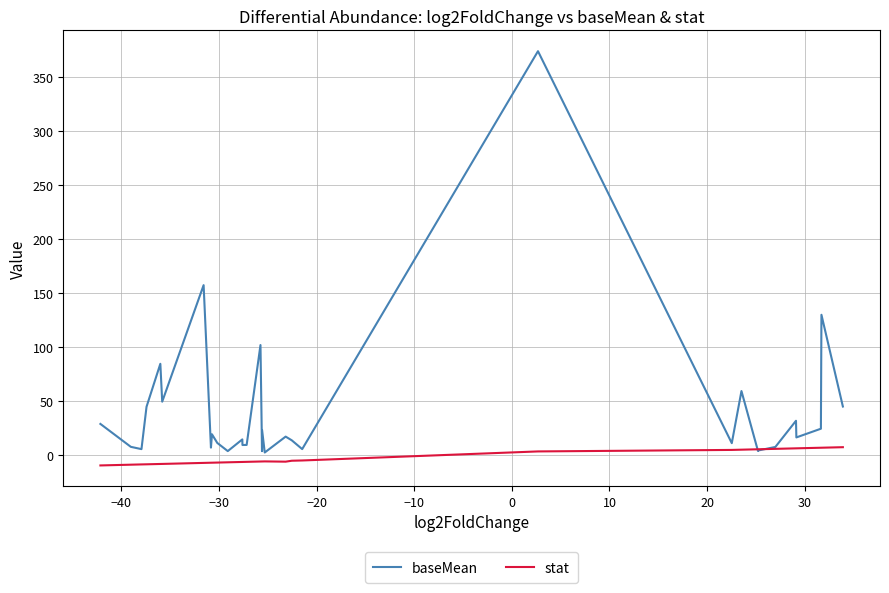

Which series has the largest total across all categories?

baseMean